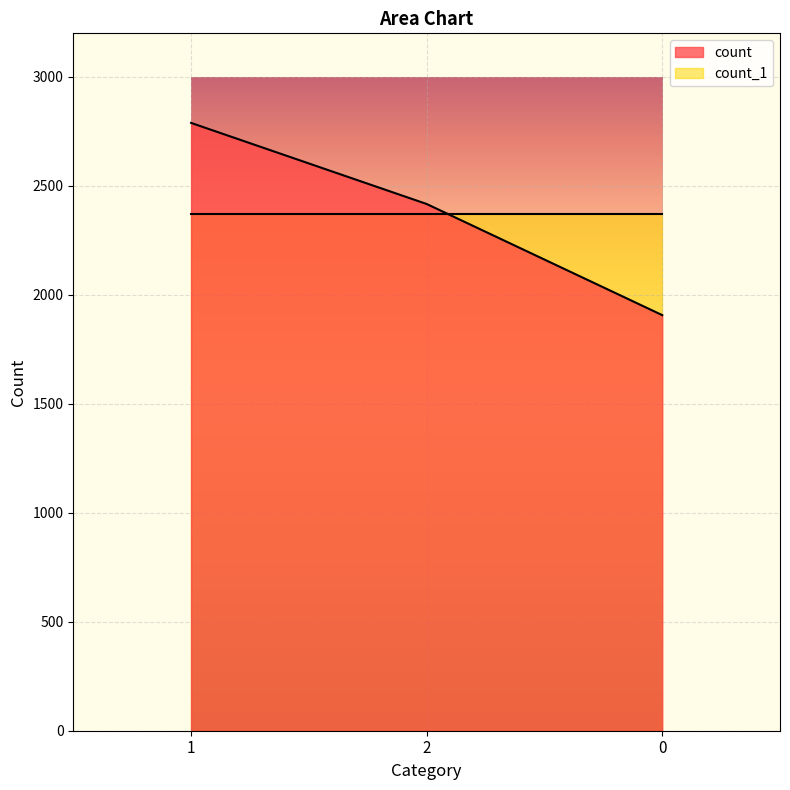

Rank the categories by value from highest to lowest.

1, 2, 0